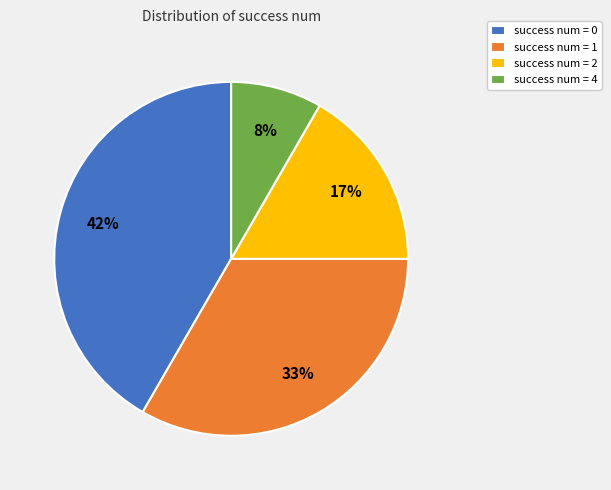

Which category has the smallest portion of the pie?

success num = 4